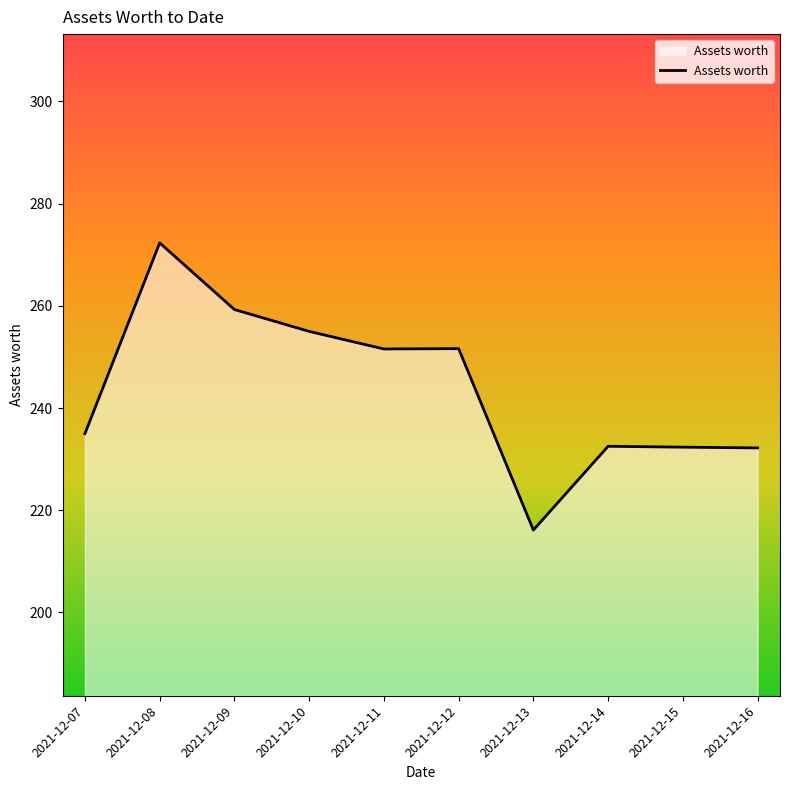

At which category does the chart reach its minimum across all series?

2021-12-13